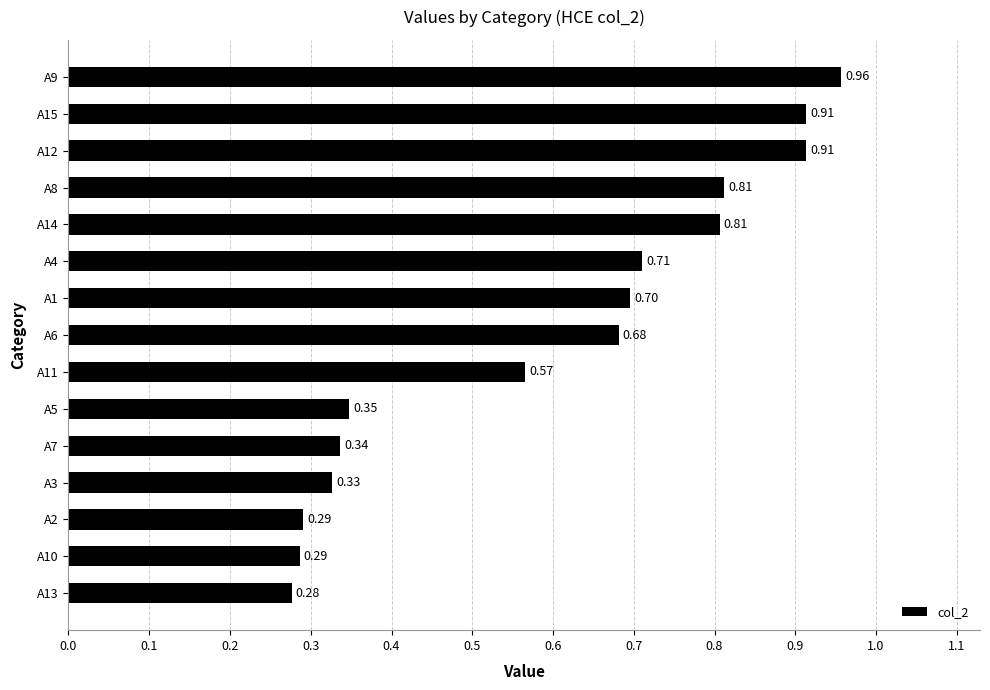

What is the difference between the maximum and minimum values?

0.7